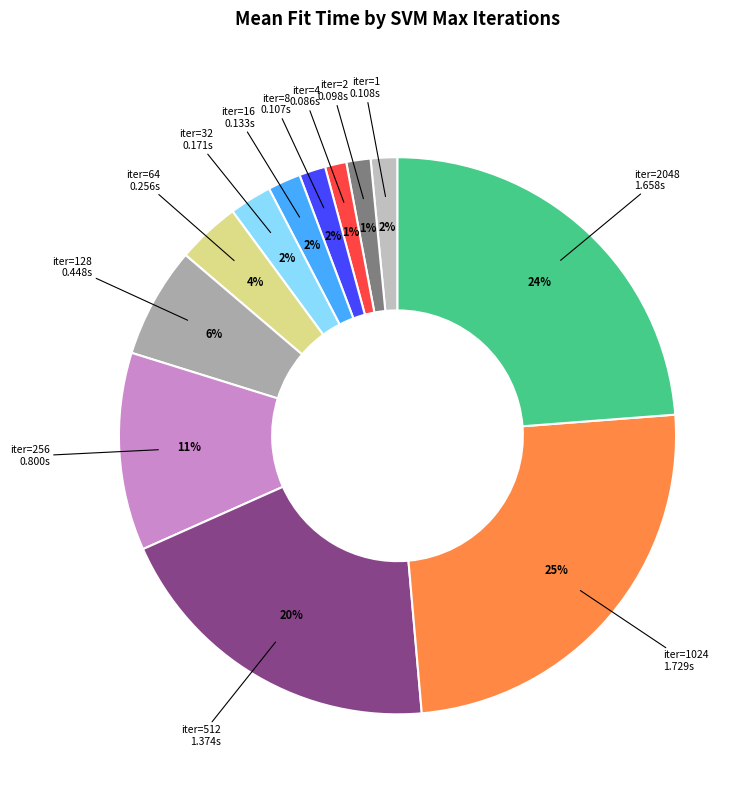

Combined, do iter=128 and iter=32 account for over 50%?

No